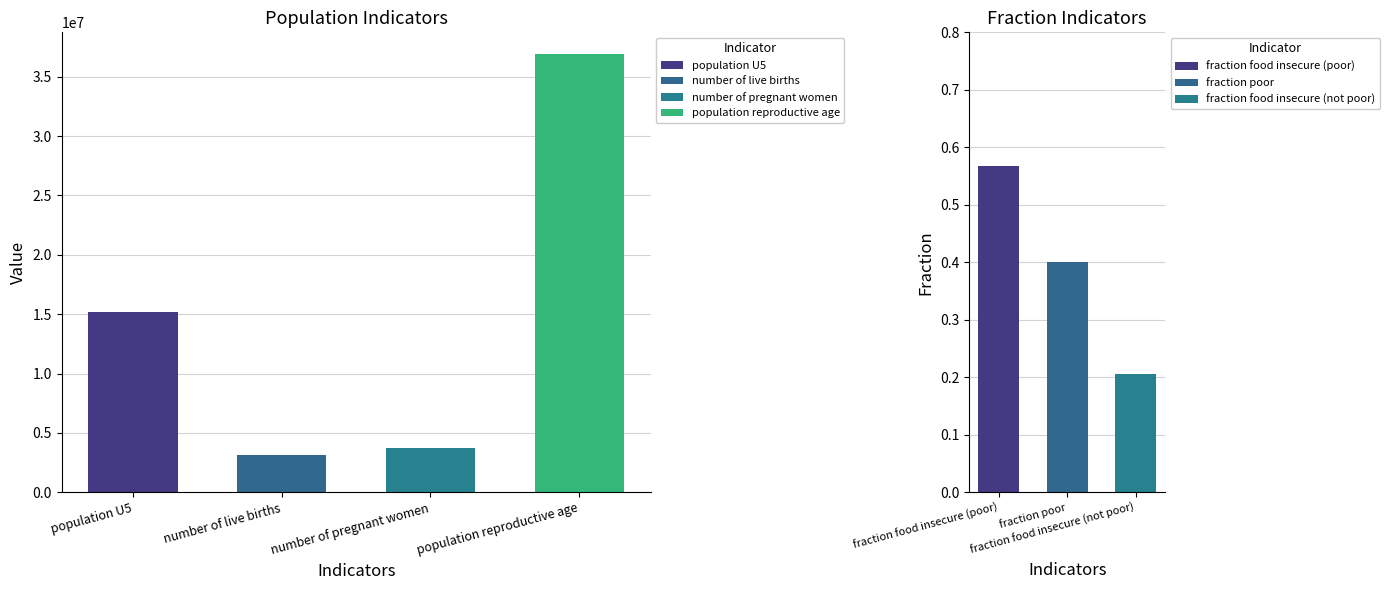

List the labels in order of value, smallest first.

fraction food insecure (not poor), fraction poor, fraction food insecure (poor), number of live births, number of pregnant women, population U5, population reproductive age